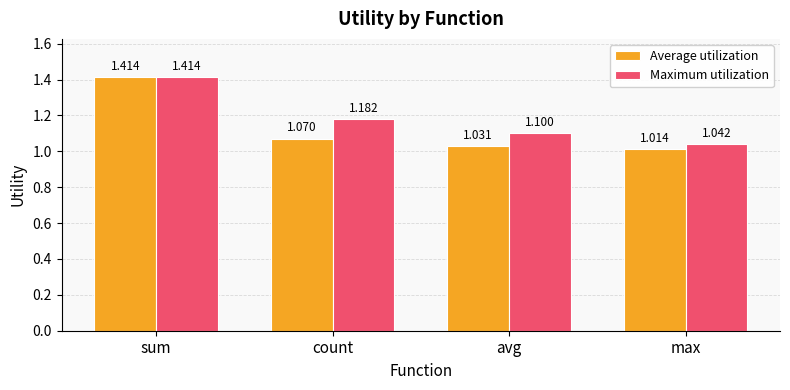

Which series has the widest spread of values?

Average utilization